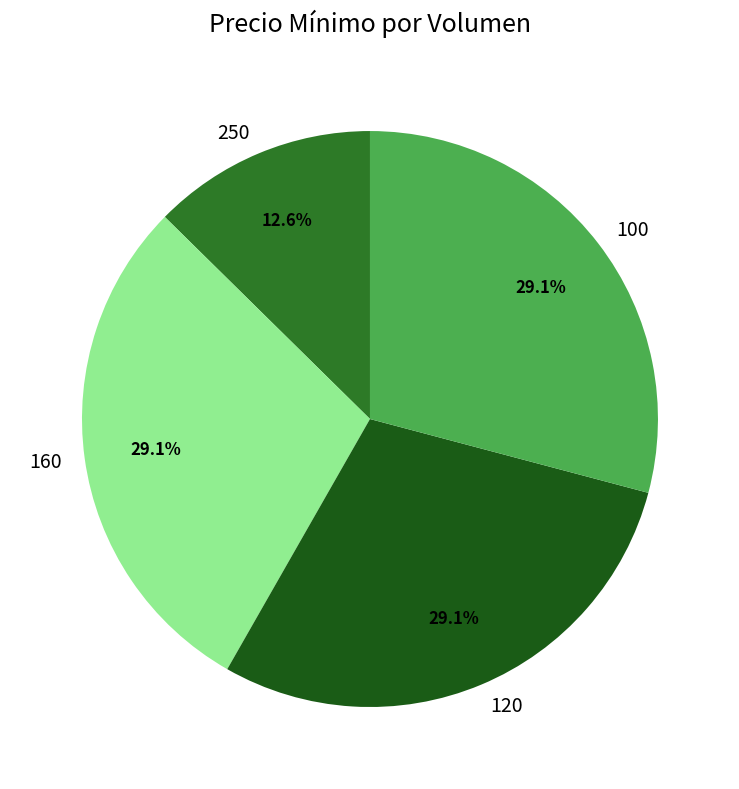

To the nearest percent, what is the difference between the largest and smallest slice percentages?

17%